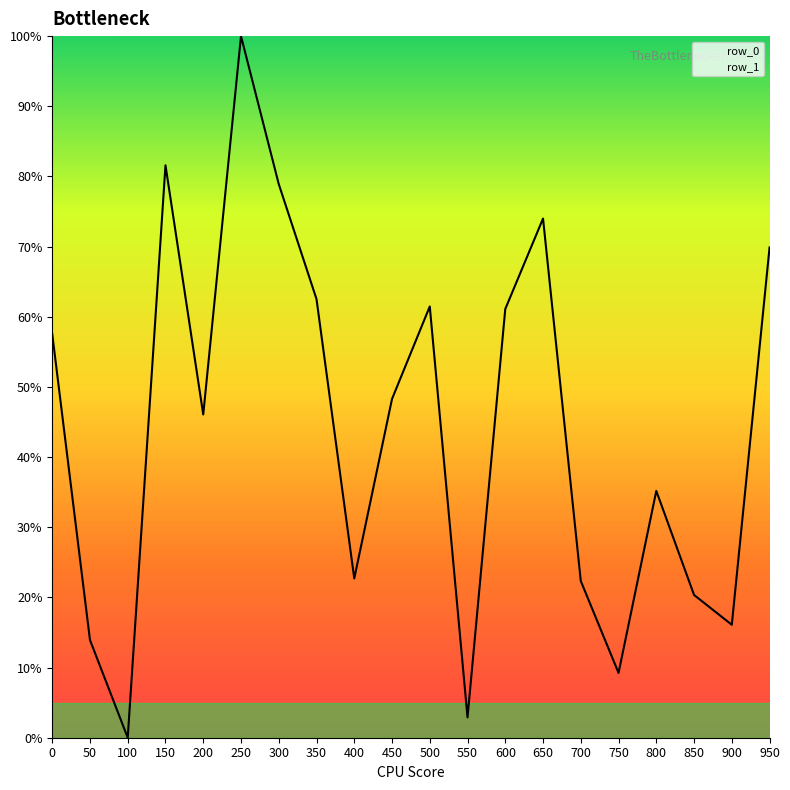

Reading left to right, list all the values displayed in this chart.

0=57.6	50=13.9	100=0.0	150=81.6	200=46.1	250=100.0	300=78.9	350=62.5	400=22.7	450=48.3	500=61.5	550=2.9	600=61.1	650=74.0	700=22.3	750=9.2	800=35.2	850=20.3	900=16.1	950=69.9